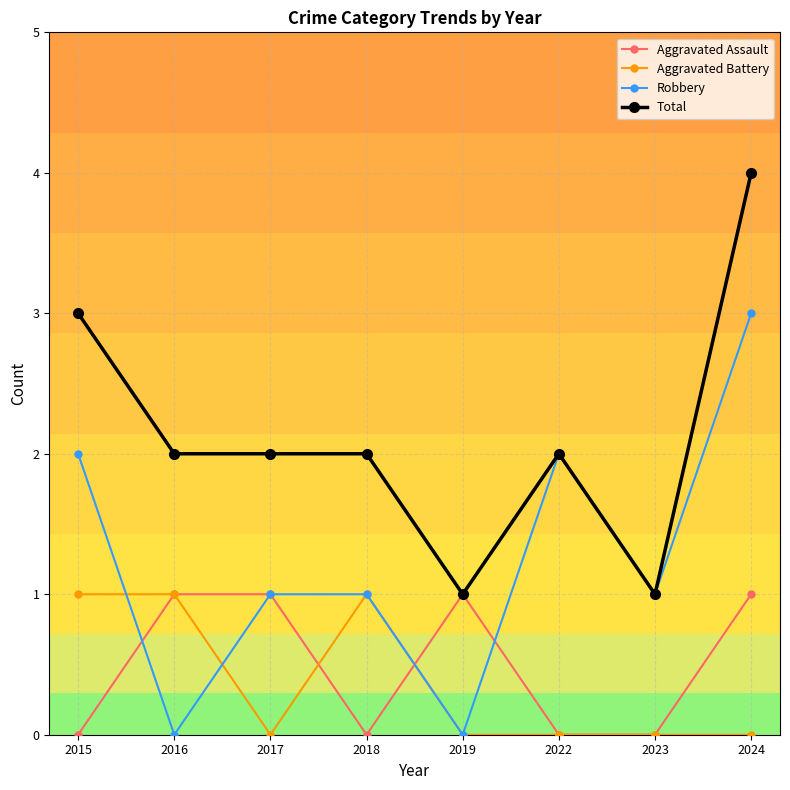

What is the difference between the maximum and second lowest values in the Robbery series?

3